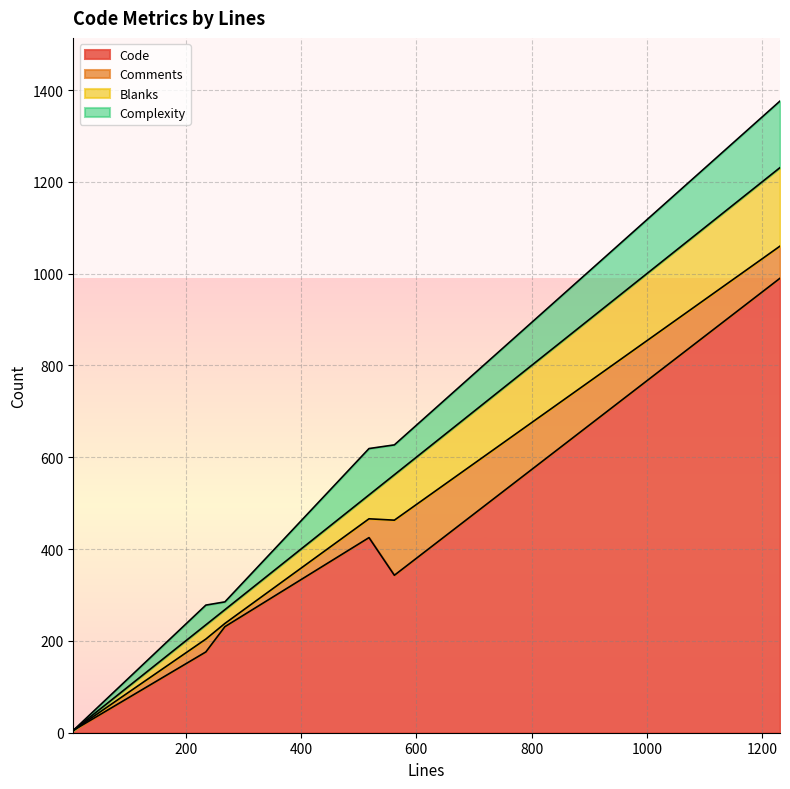

At which category does the chart reach its minimum across all series?

5